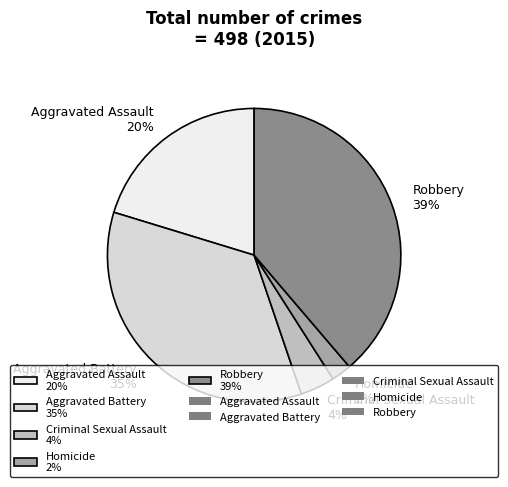

Between Homicide 2% and Criminal Sexual Assault 4%, which is larger?

Criminal Sexual Assault 4%